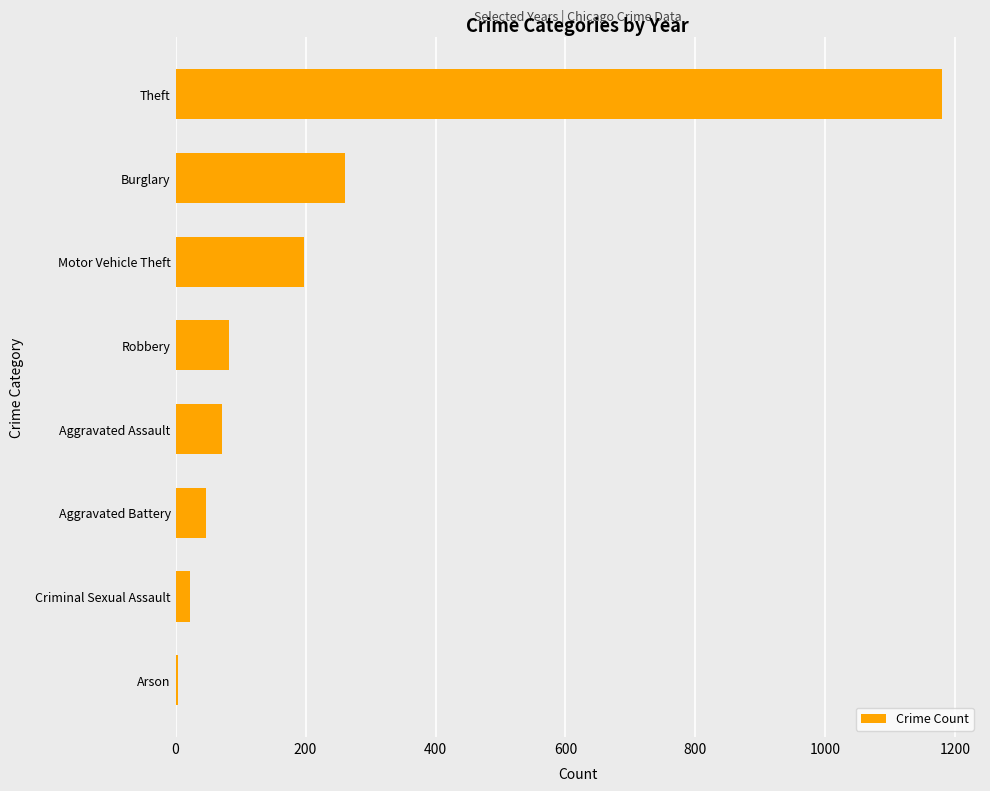

What value does the data have at Aggravated Battery?

47